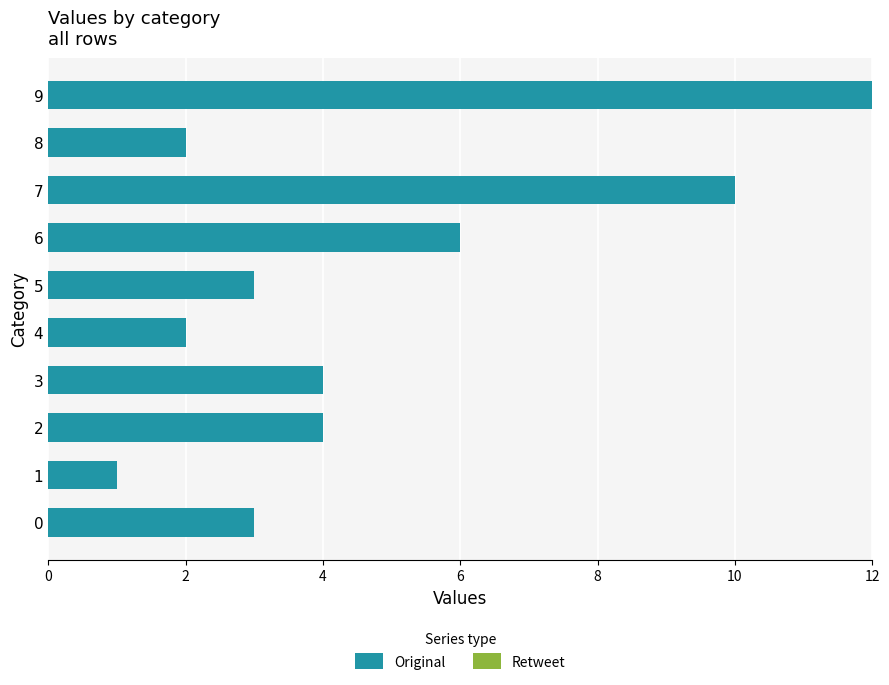

What is the average value?

5